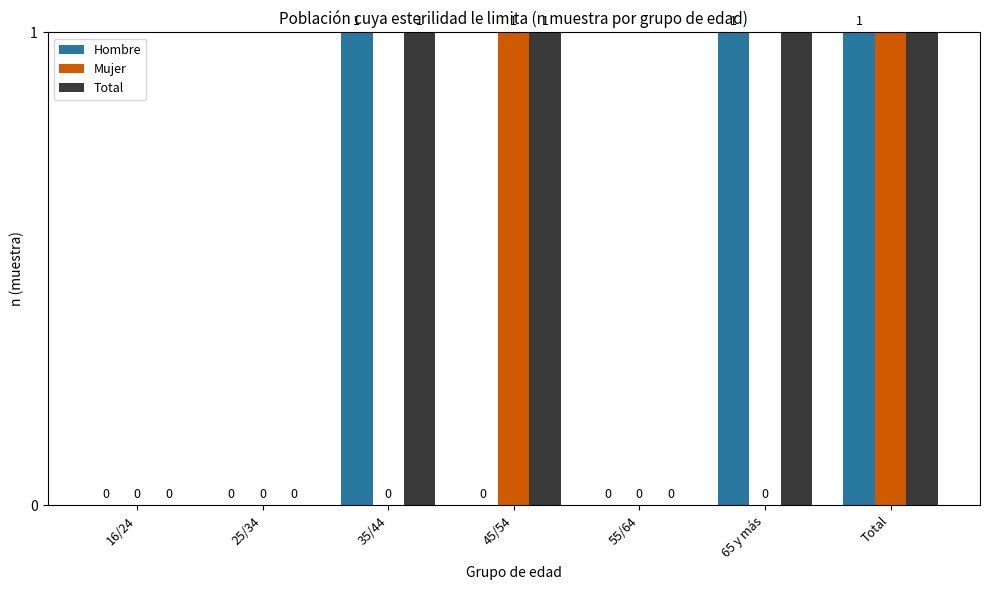

How many groups of bars are there?

7